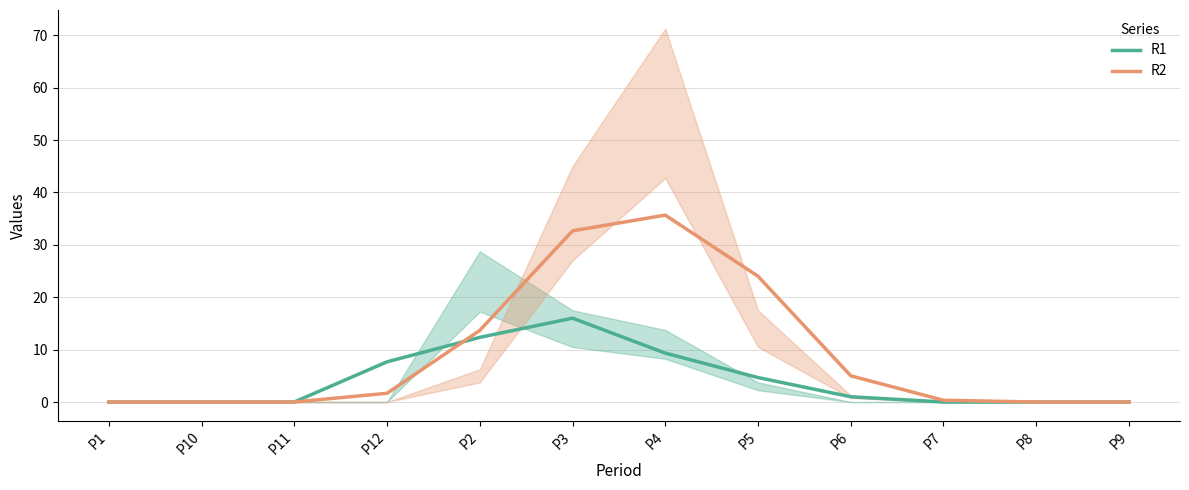

At which label does R2 reach its minimum?

P1